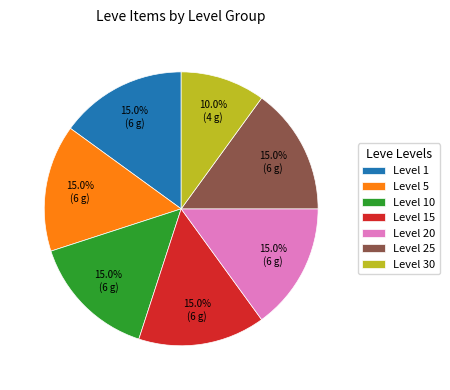

Does any single category account for the majority?

No